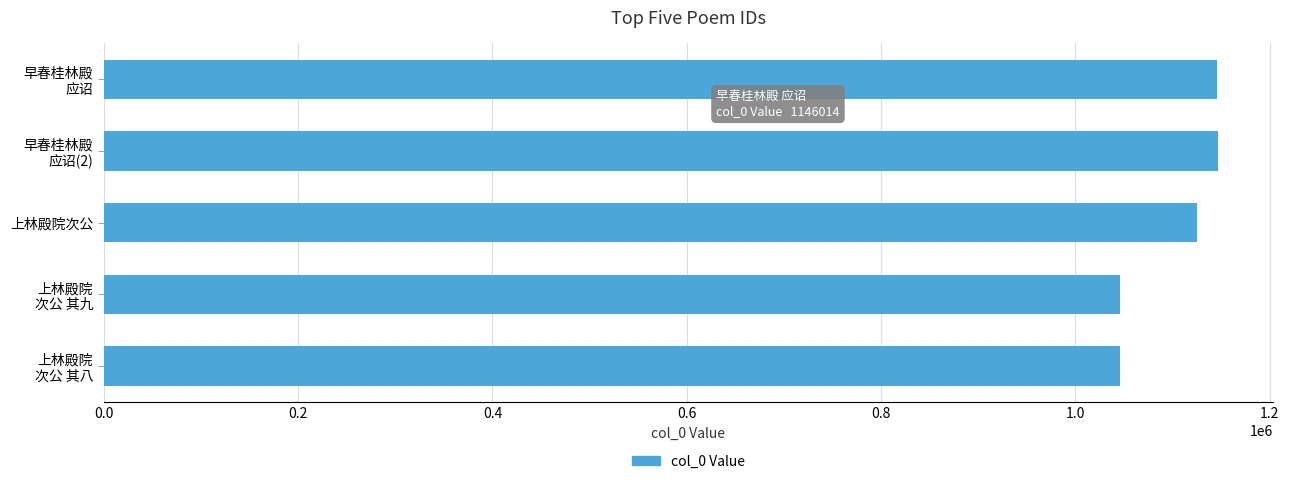

True or false: the data shows 643899 at 上林殿院次公.

False